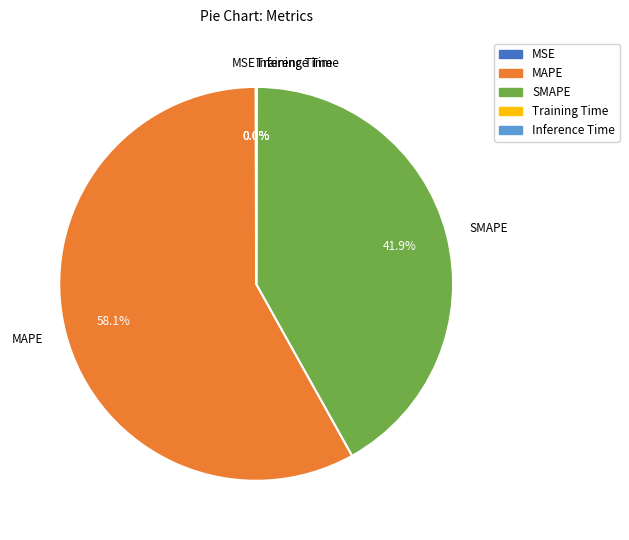

Which category has the biggest portion of the pie?

MAPE